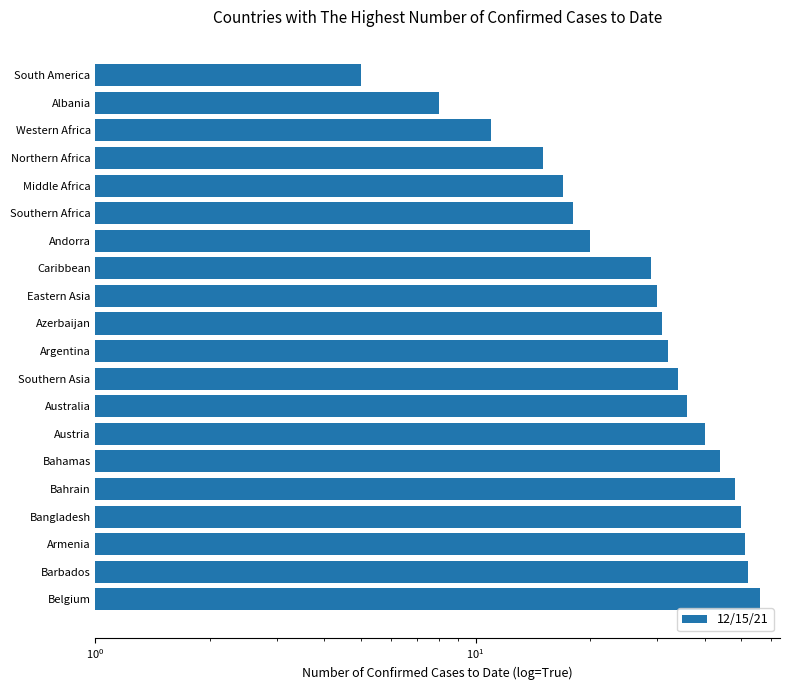

How many bars are there in total?

20